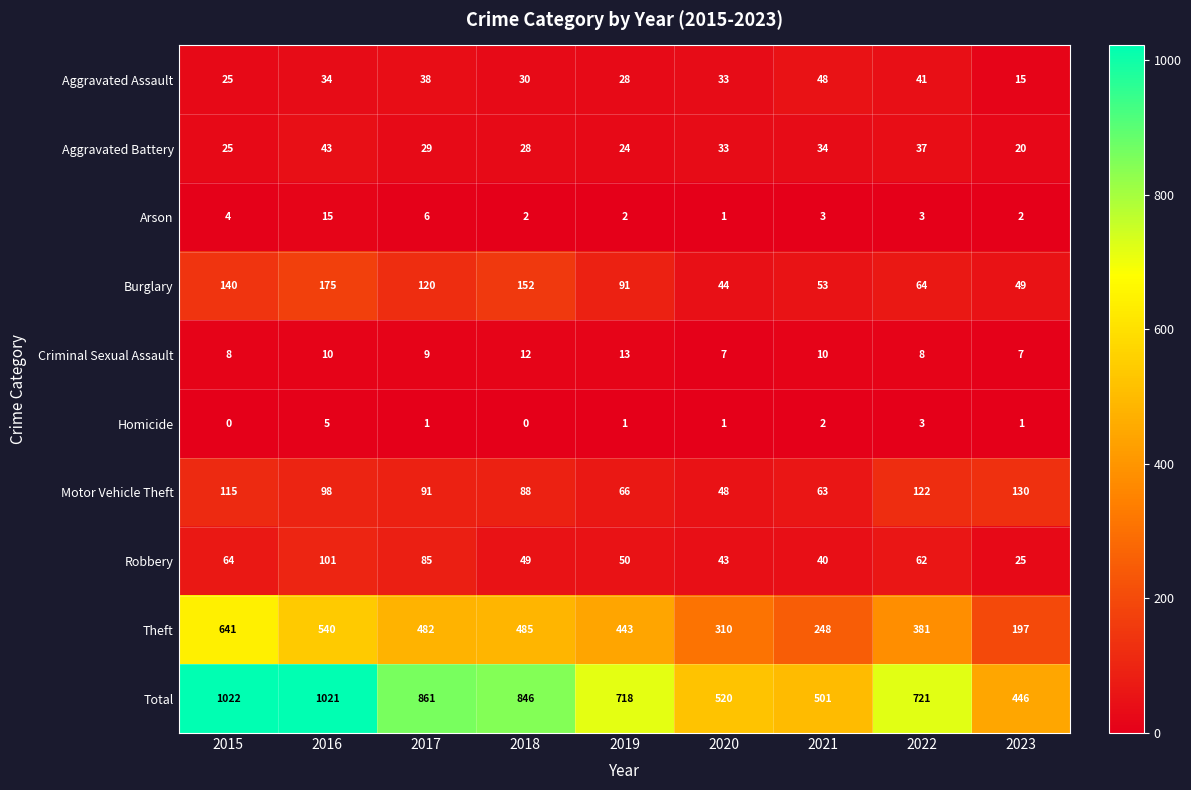

What is the greatest value displayed?

1022